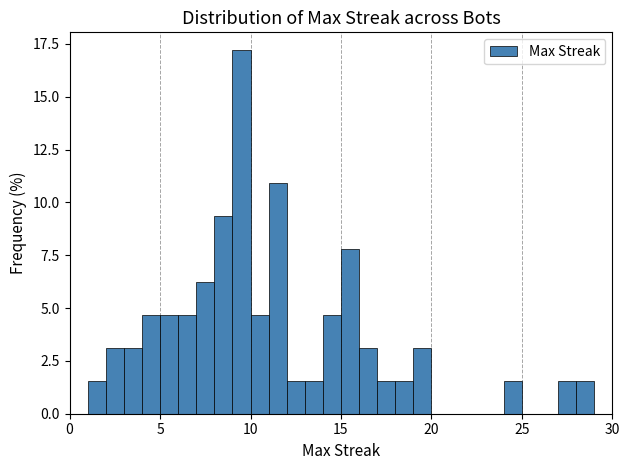

Read against the x-axis, roughly where is the centre of the tallest bar?

9.5